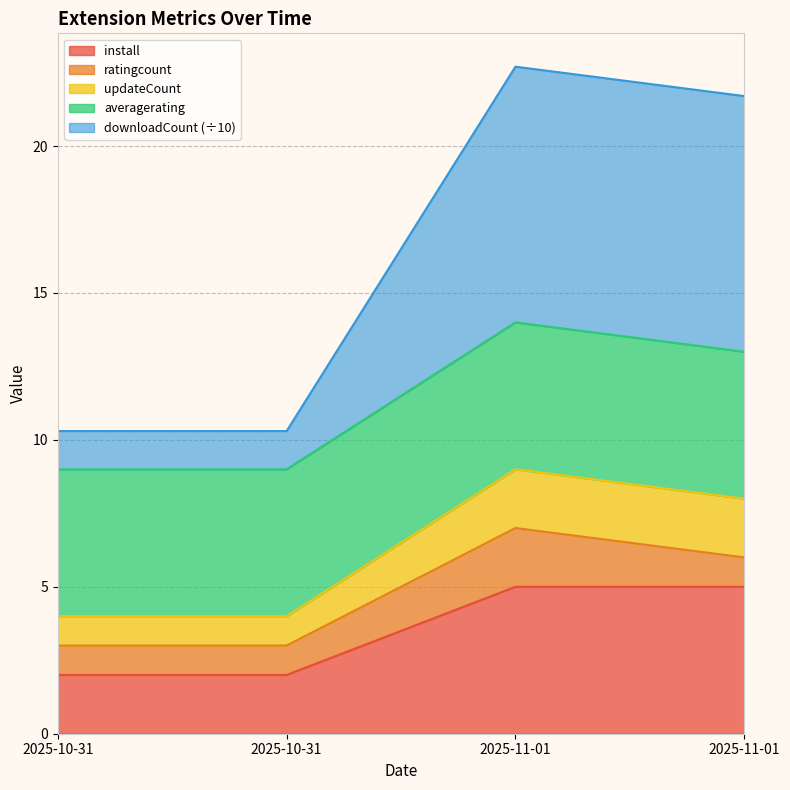

Is it true that downloadCount equals 2.7 at 2025-10-31?

False